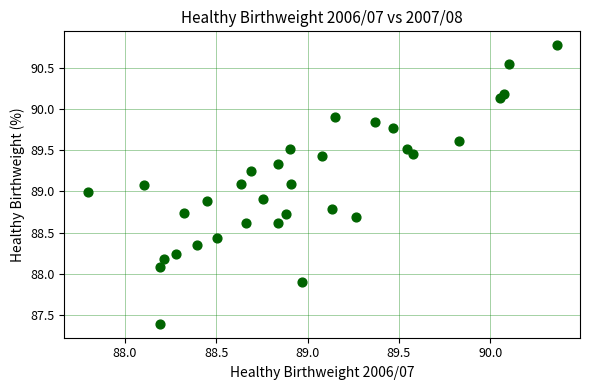

What is the range of X values (max minus min)?

2.6